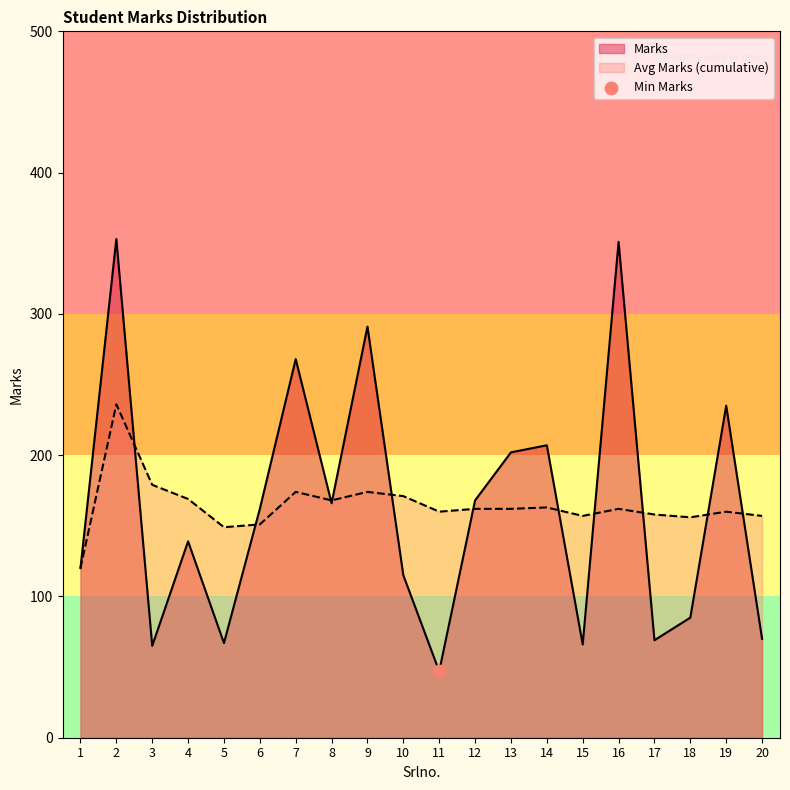

What is the total value across all series at 11?

207